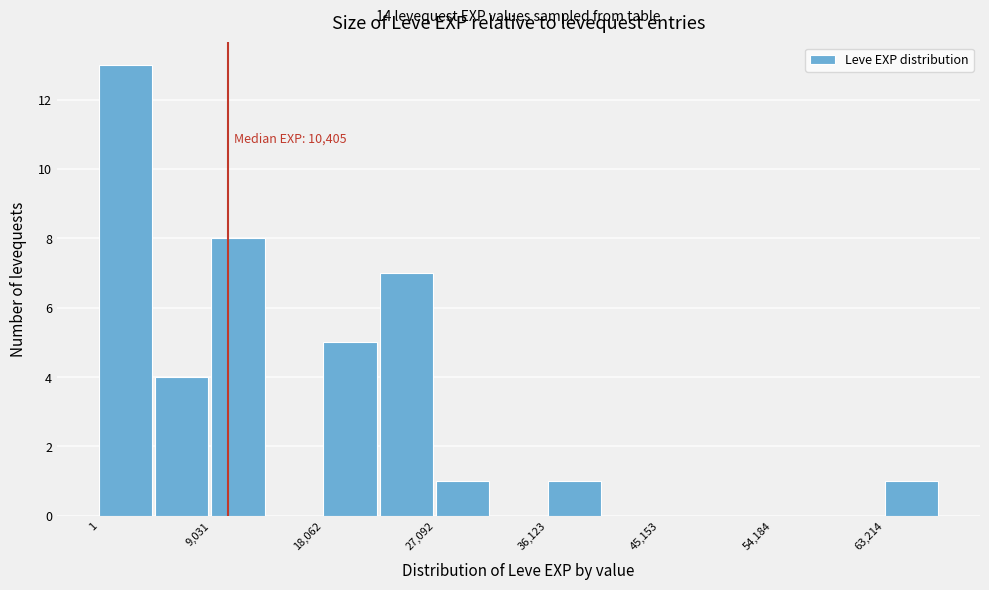

Over which range of the x-axis is the bar tallest?

0 to 5000